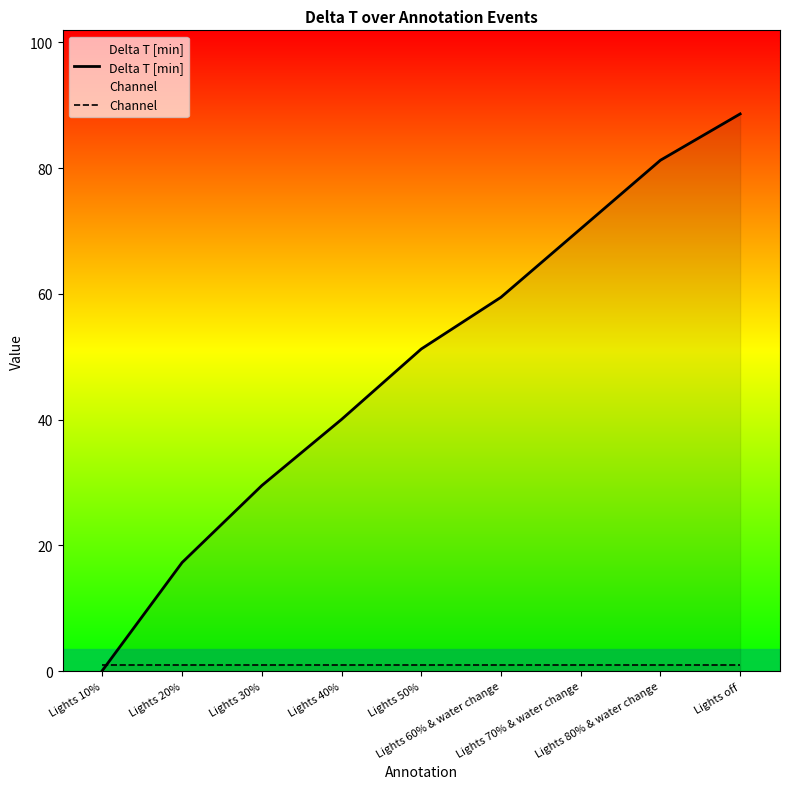

After their last crossing, which series has the higher values: Channel or Delta T [min]?

Delta T [min]